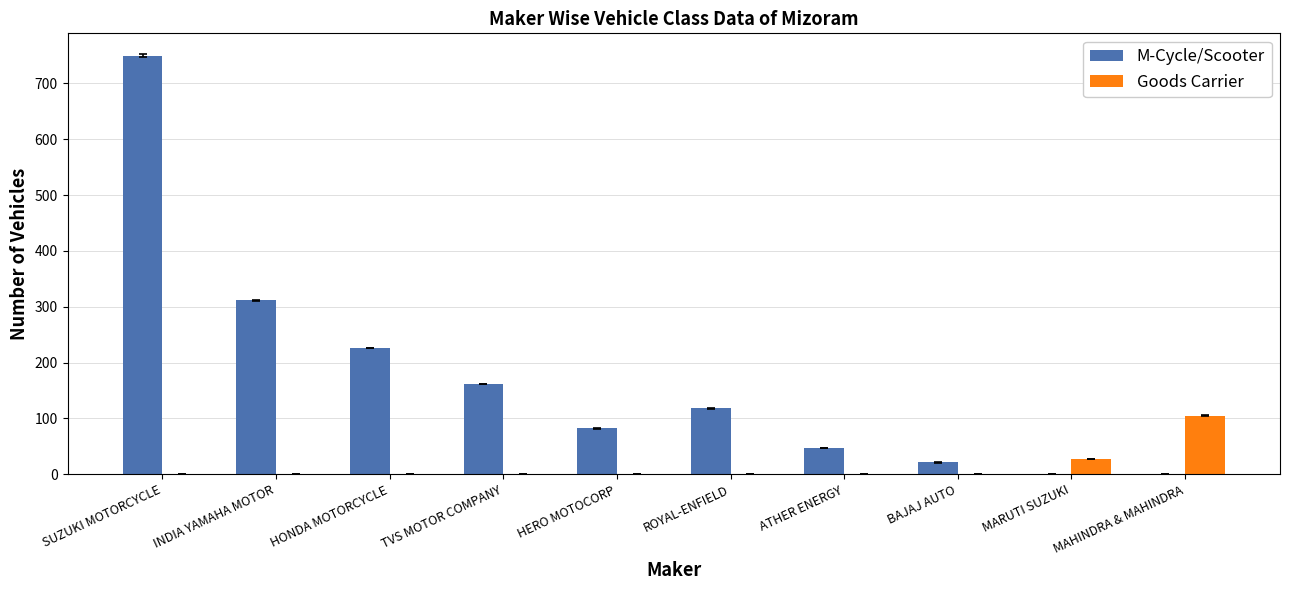

Between SUZUKI MOTORCYCLE and BAJAJ AUTO, which series saw the biggest shift?

M-Cycle/Scooter